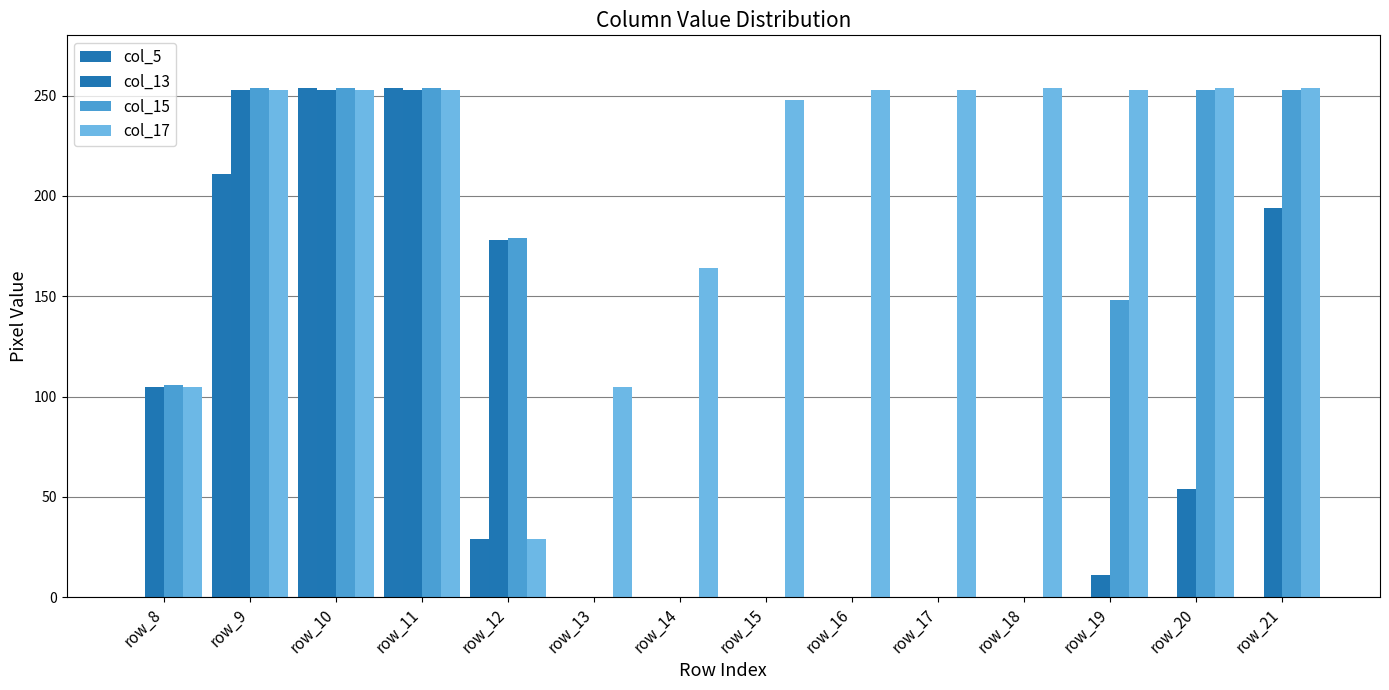

Count the number of data series in this chart.

4